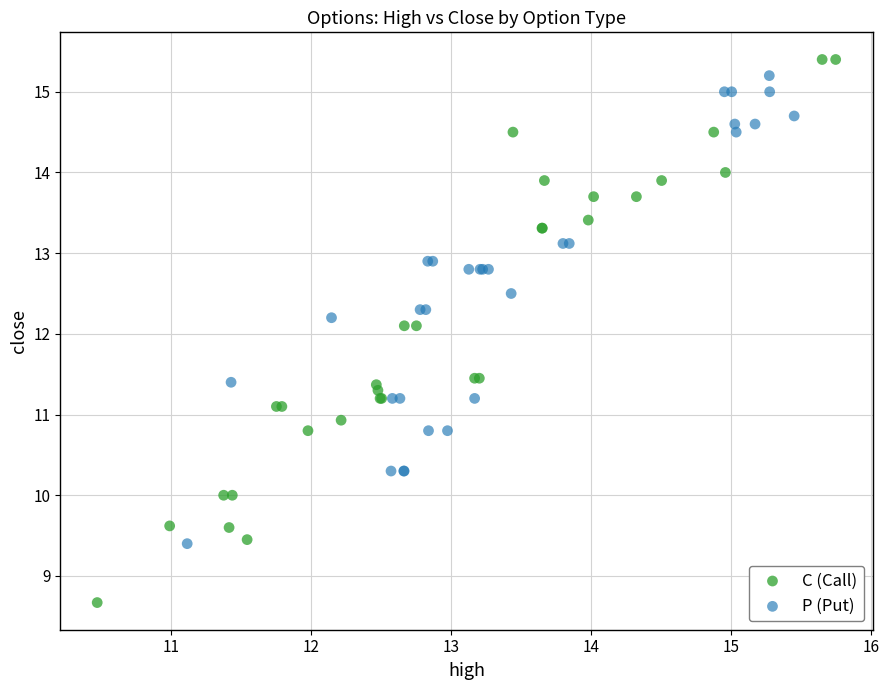

Which series contains the lowest Y value?

C (Call)